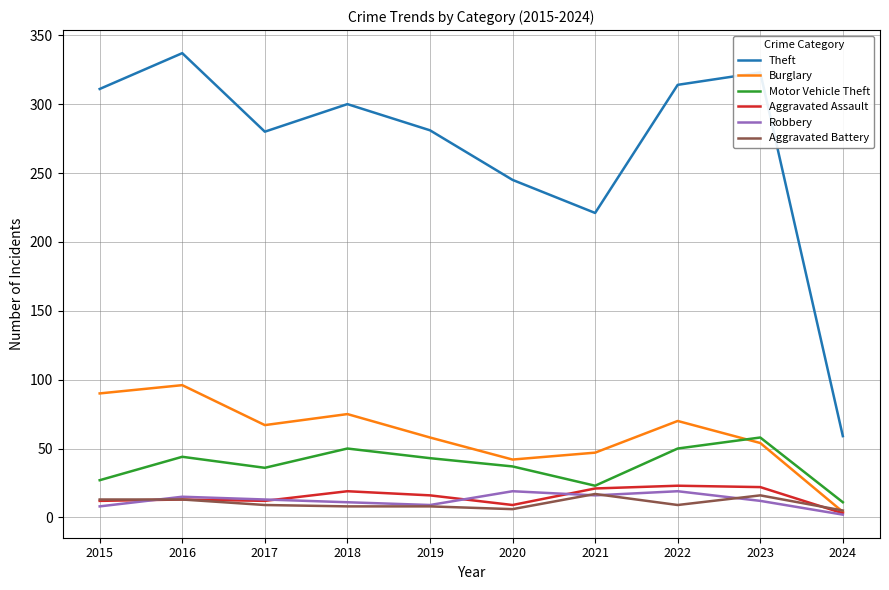

Is it true that Aggravated Assault equals 13 at 2016?

True